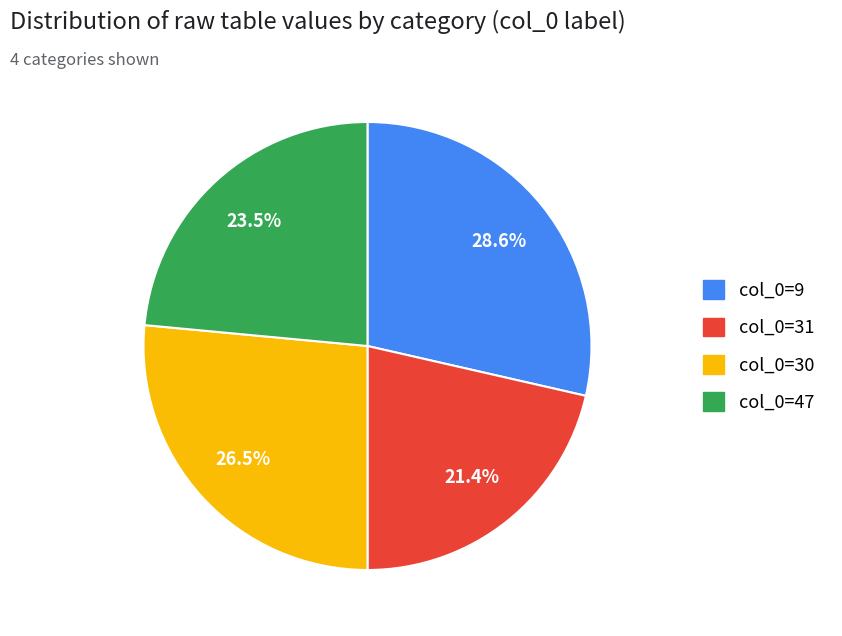

Is there a majority slice in this chart?

No